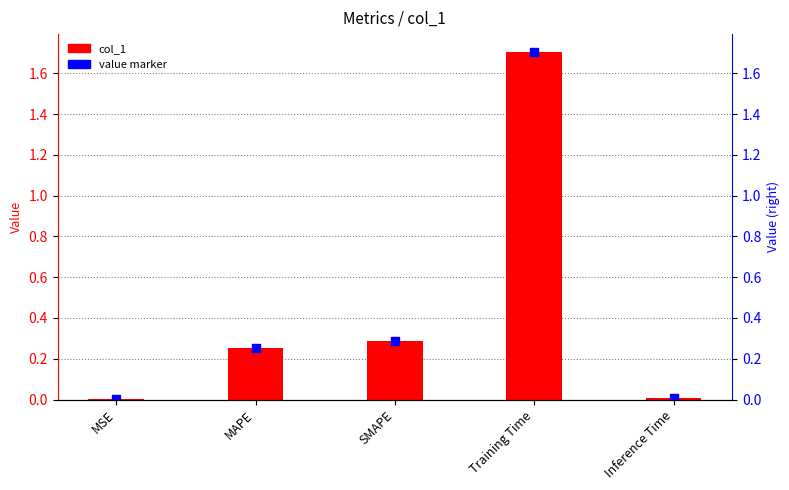

What is the change in value from SMAPE to Inference Time?

-0.3